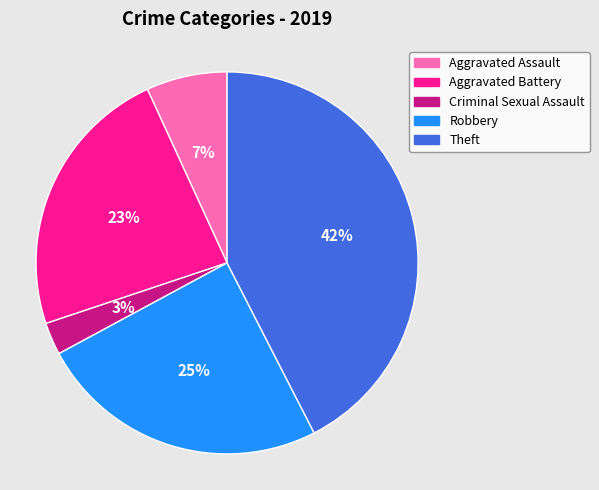

To the nearest percent, what is the combined percentage of Aggravated Assault and Theft?

49%